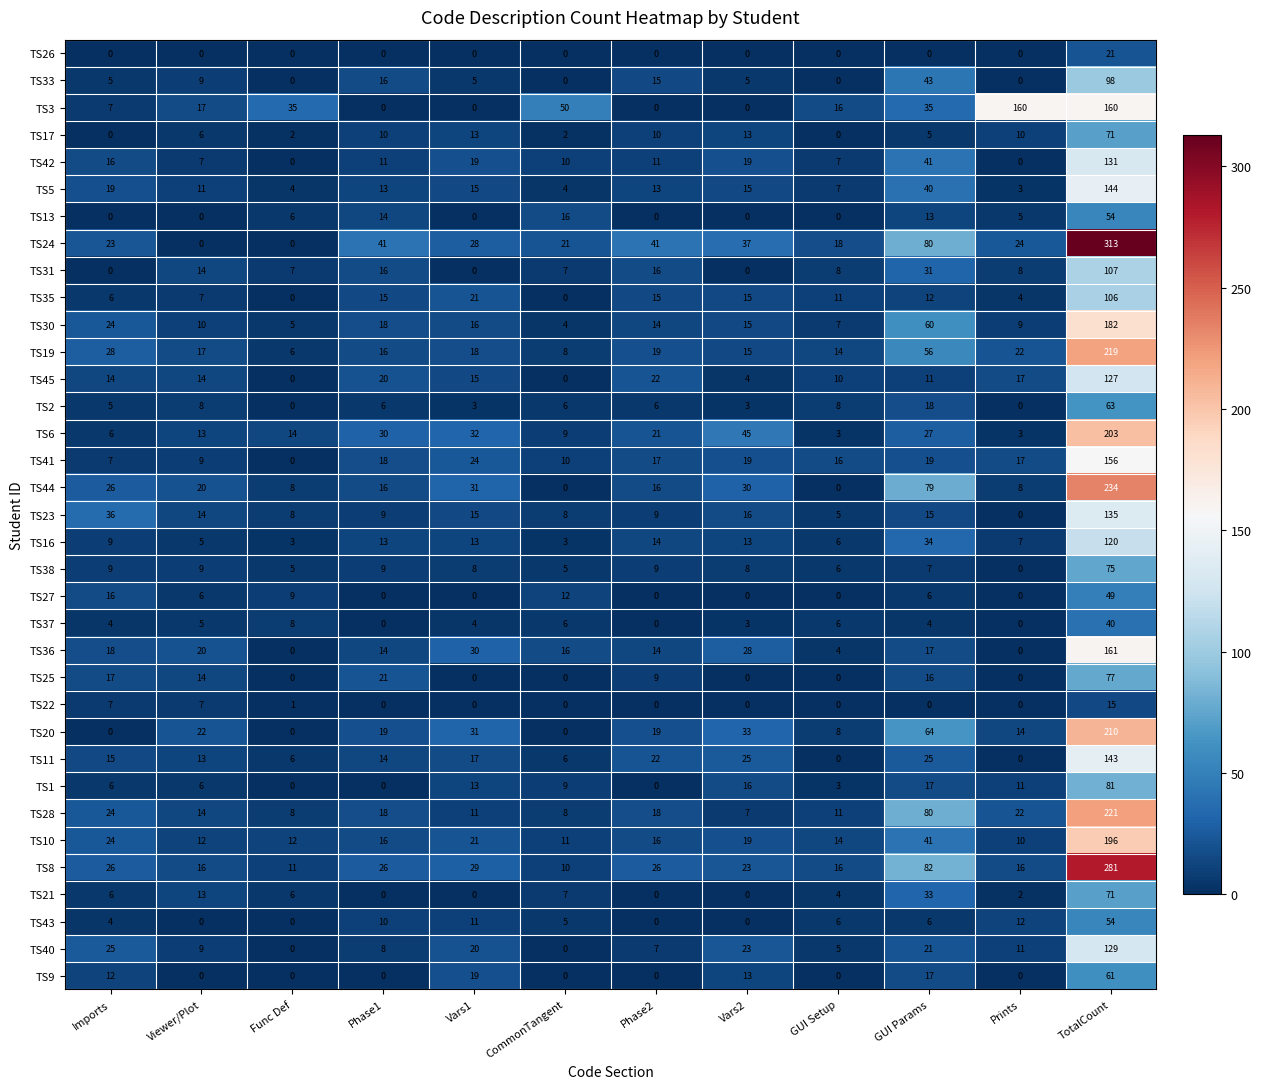

Is the value of TS2 at Imports greater than the value of TS31 at CommonTangent?

No